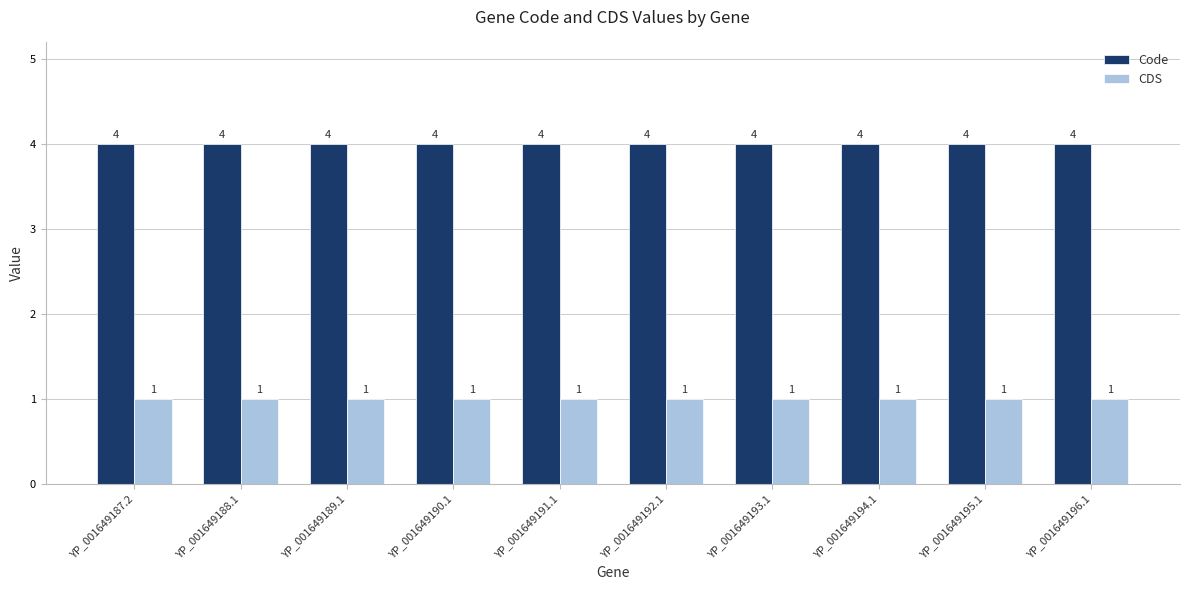

What is the minimum value shown in the chart?

1